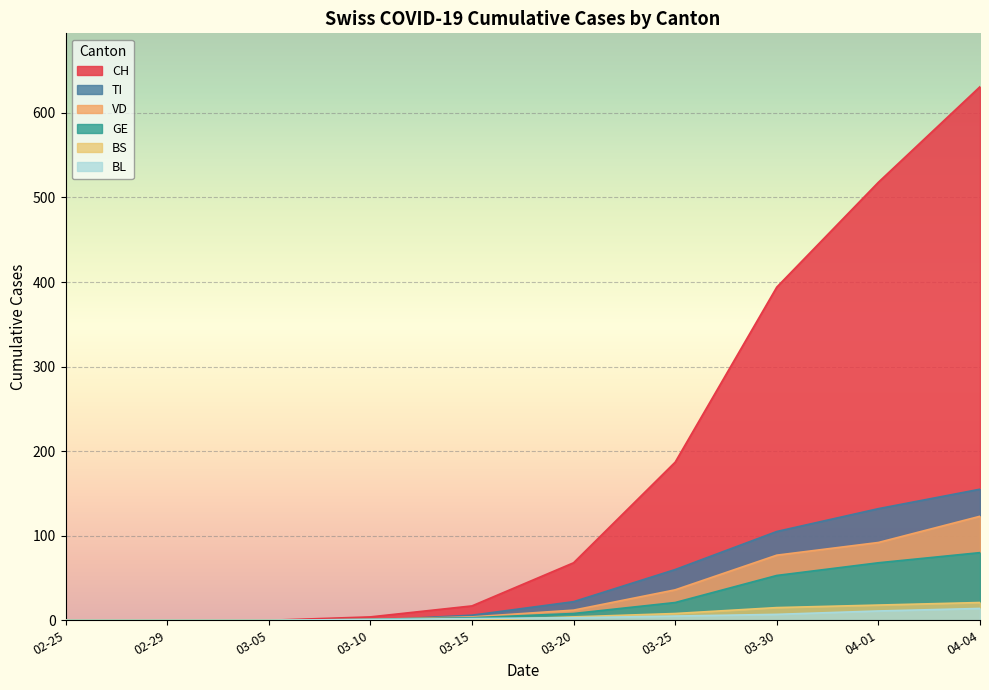

At which label is CH closest to 315?

03-30